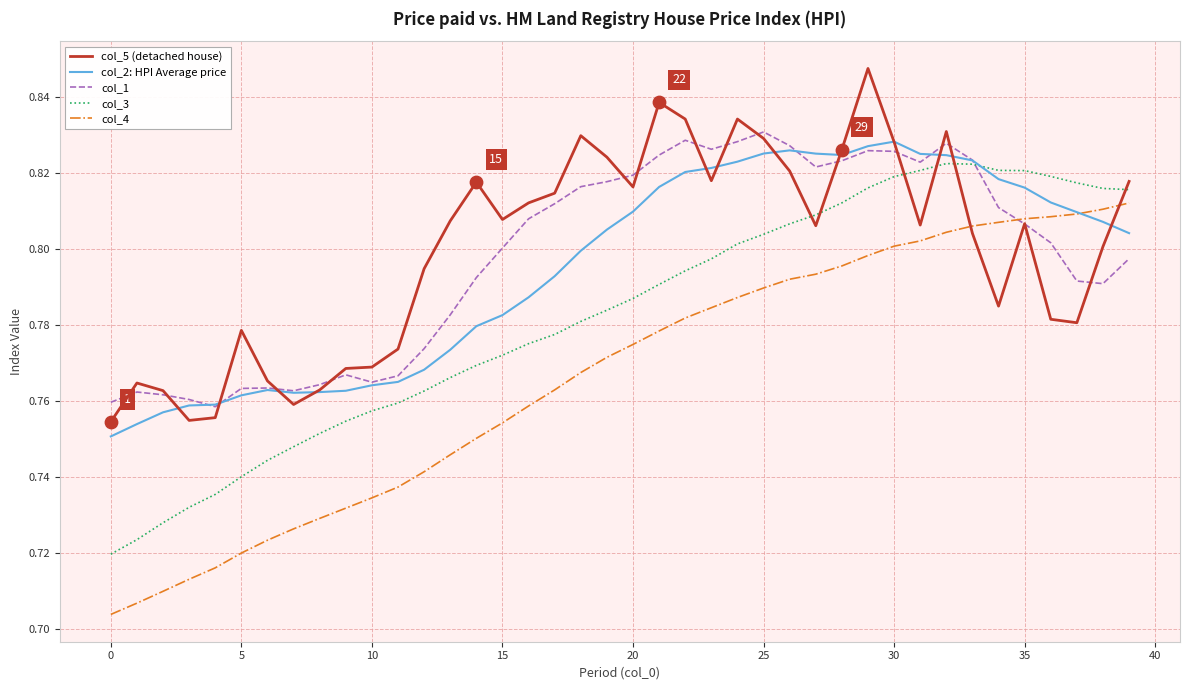

Which series has the widest spread of values?

col_4